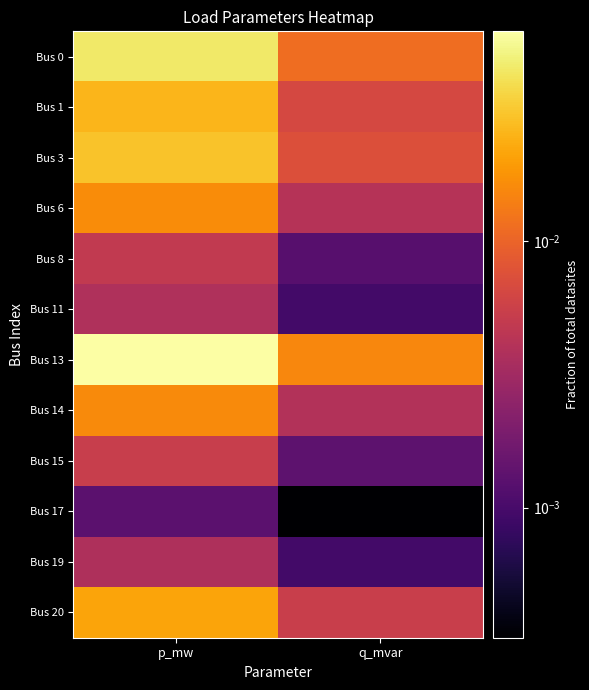

Reading left to right, list all the values displayed in this chart.

Bus 0: p_mw=0.0	q_mvar=0.0
Bus 1: p_mw=0.0	q_mvar=0.0
Bus 3: p_mw=0.0	q_mvar=0.0
Bus 6: p_mw=0.0	q_mvar=0.0
Bus 8: p_mw=0.0	q_mvar=0.0
Bus 11: p_mw=0.0	q_mvar=0.0
Bus 13: p_mw=0.1	q_mvar=0.0
Bus 14: p_mw=0.0	q_mvar=0.0
Bus 15: p_mw=0.0	q_mvar=0.0
Bus 17: p_mw=0.0	q_mvar=0.0
Bus 19: p_mw=0.0	q_mvar=0.0
Bus 20: p_mw=0.0	q_mvar=0.0